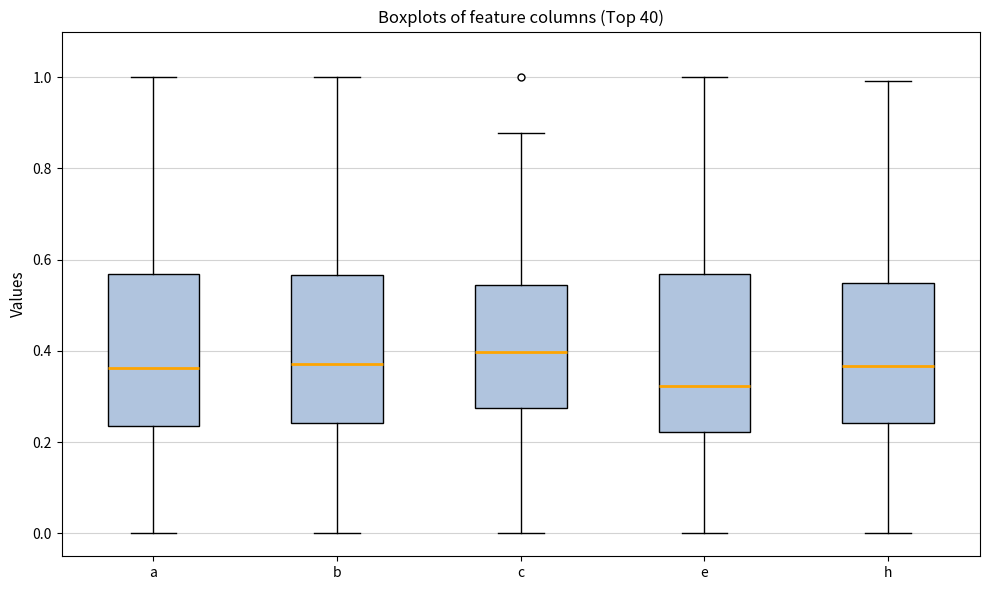

Where does the median line of the box for c sit on the y-axis? The values are not printed on the chart, so give them approximately, as read against the axis.

0.40